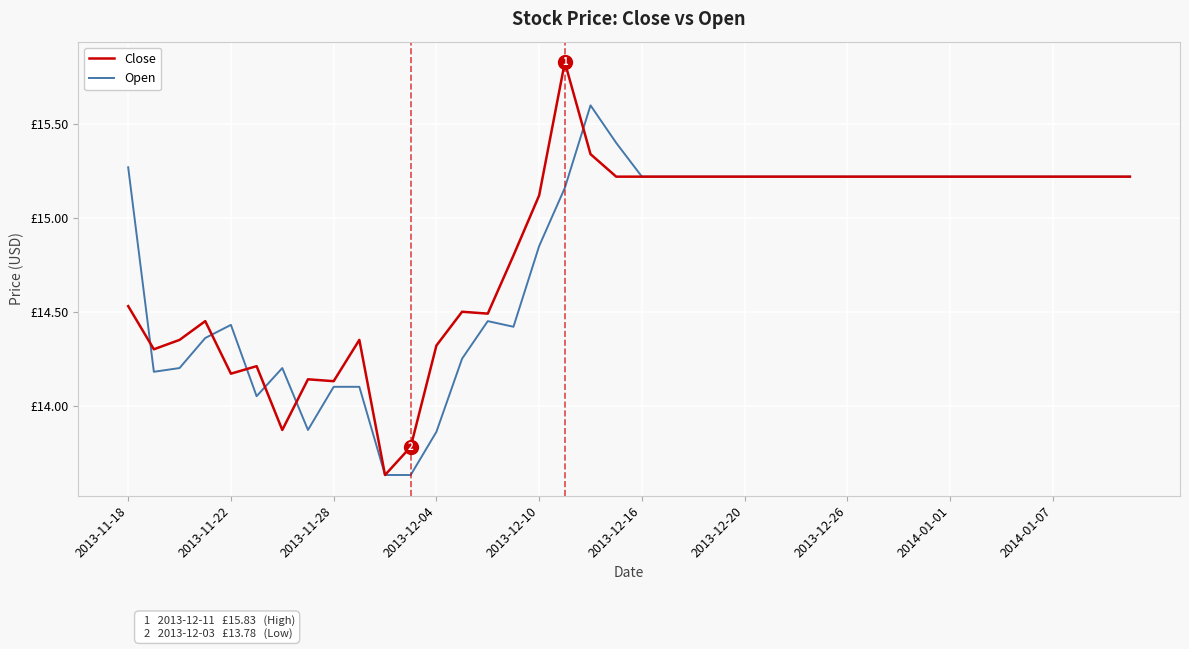

Is this an area chart (filled region under the line)?

No